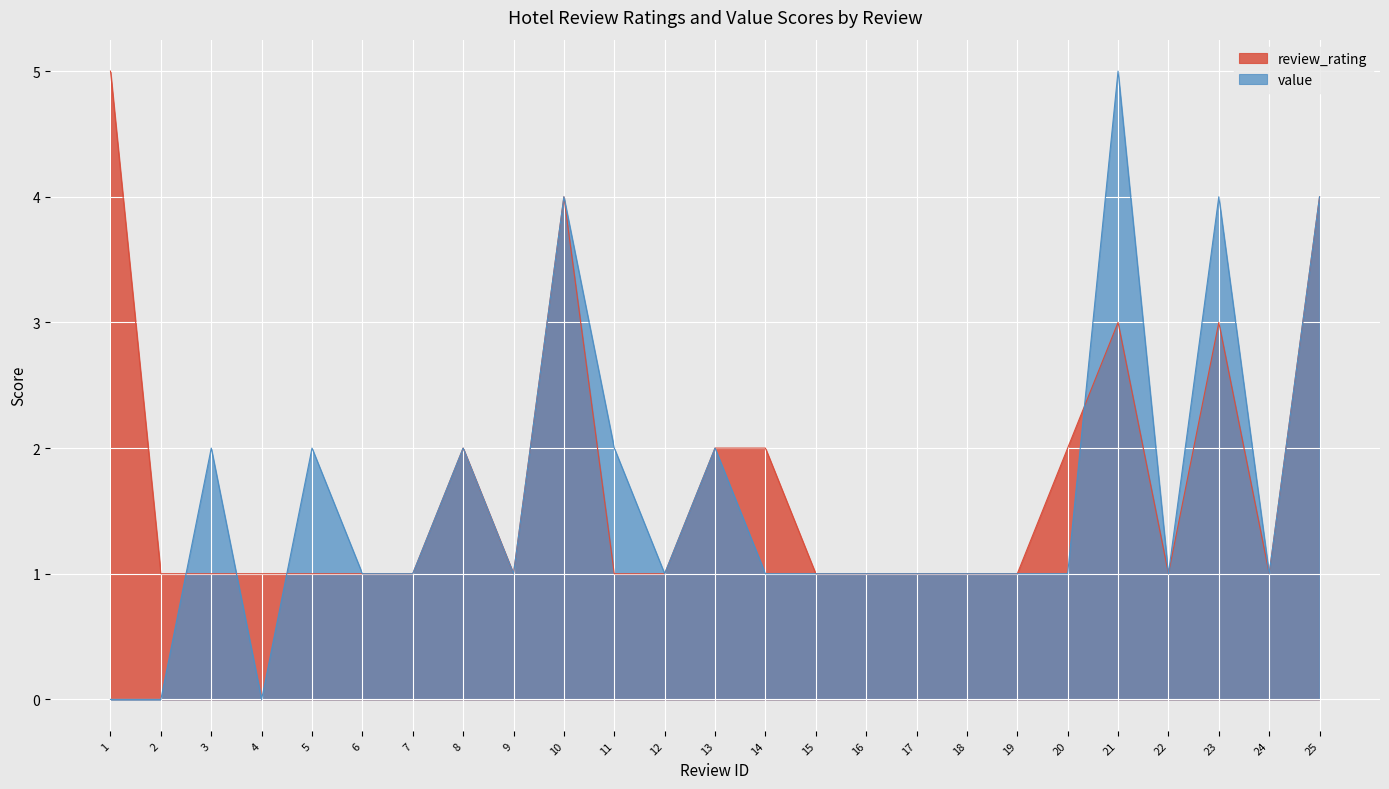

Does the chart display data point markers on the line(s)?

No